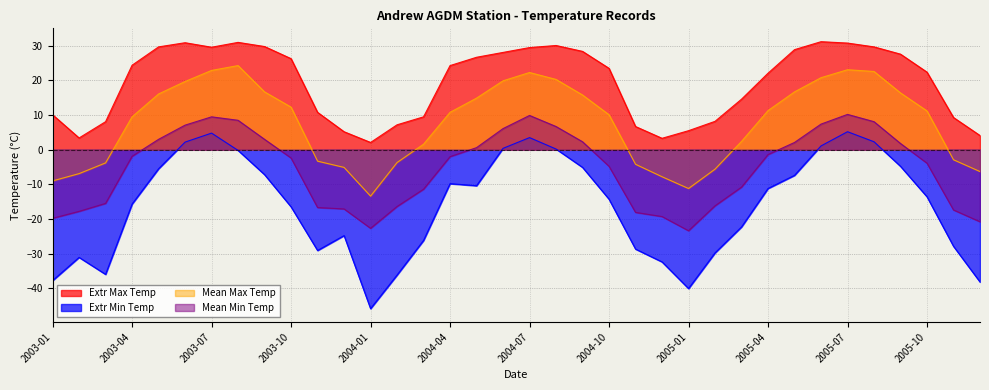

How many series are shown in this chart?

4